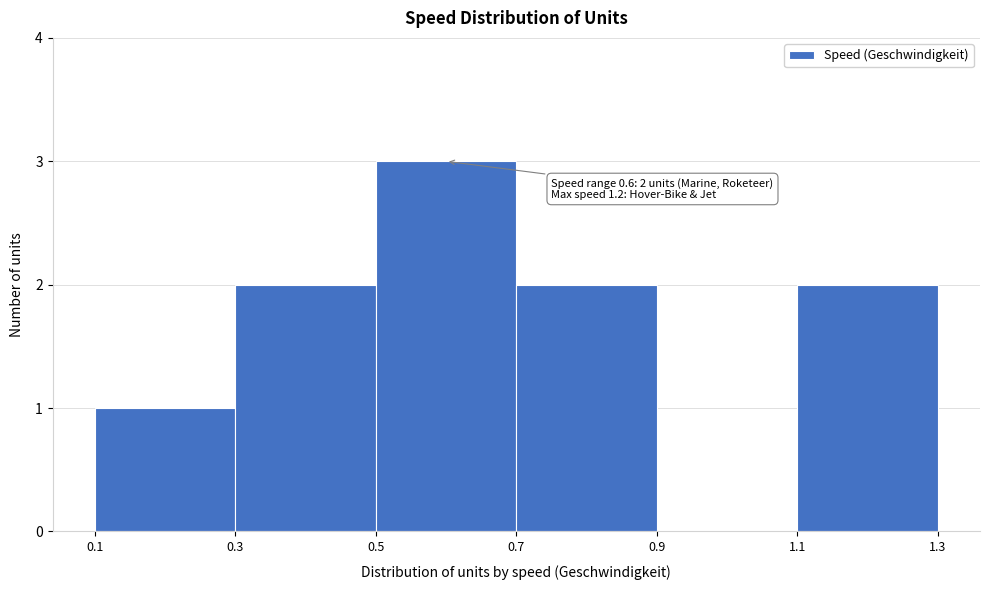

Over which range of the x-axis is the bar tallest?

0.5 to 0.7